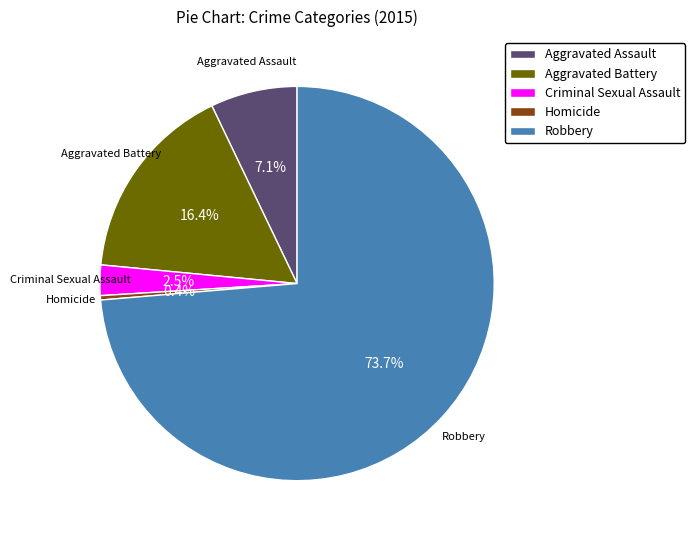

Is it true that Criminal Sexual Assault is 17% of the pie?

False